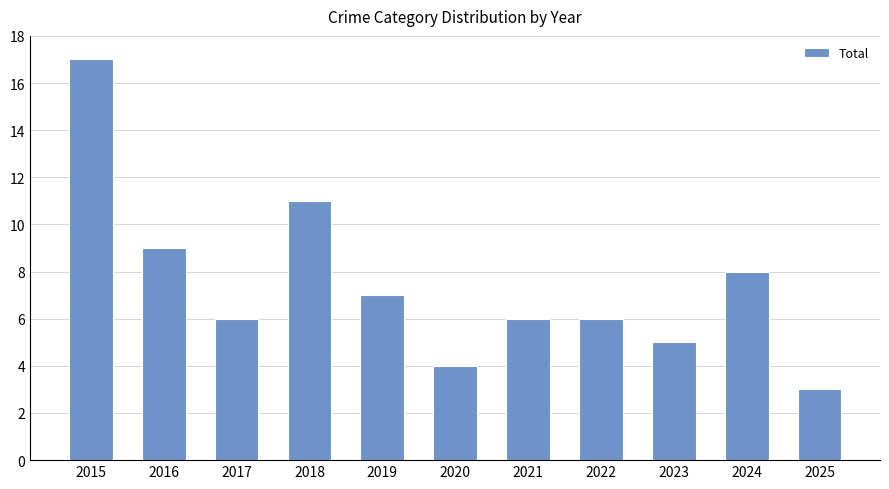

What value does the data have at 2015, to the nearest 10?

20